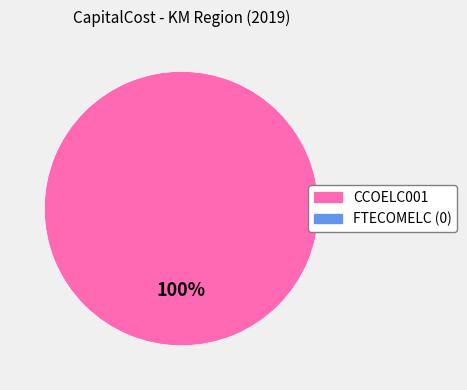

Is there a majority slice in this chart?

Yes